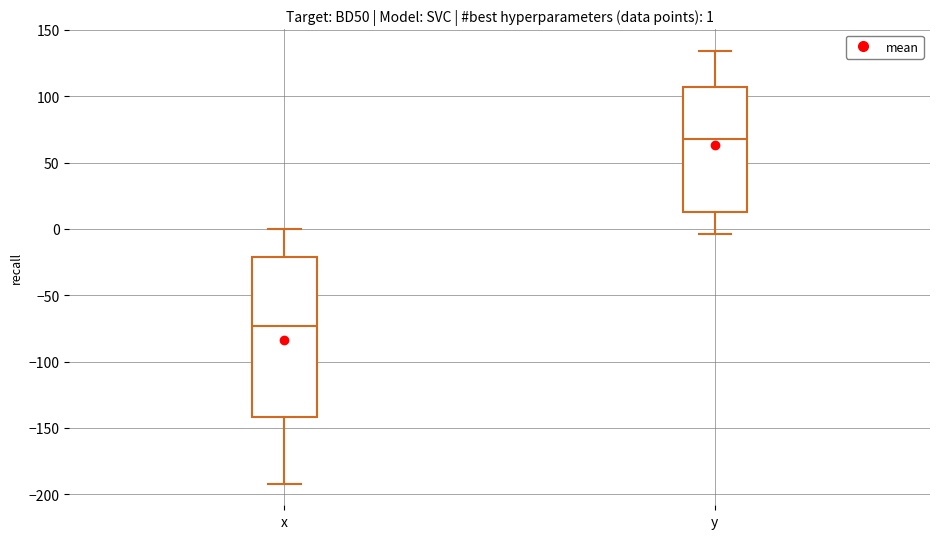

Comparing the boxes themselves (not the whiskers), which one is the tallest?

x